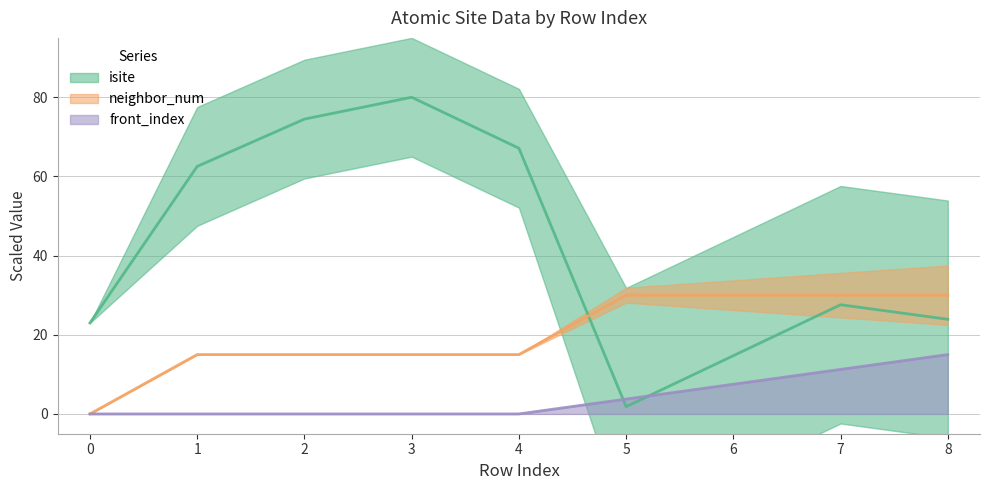

What is the value of the isite point at the 7th from the left?

14.7